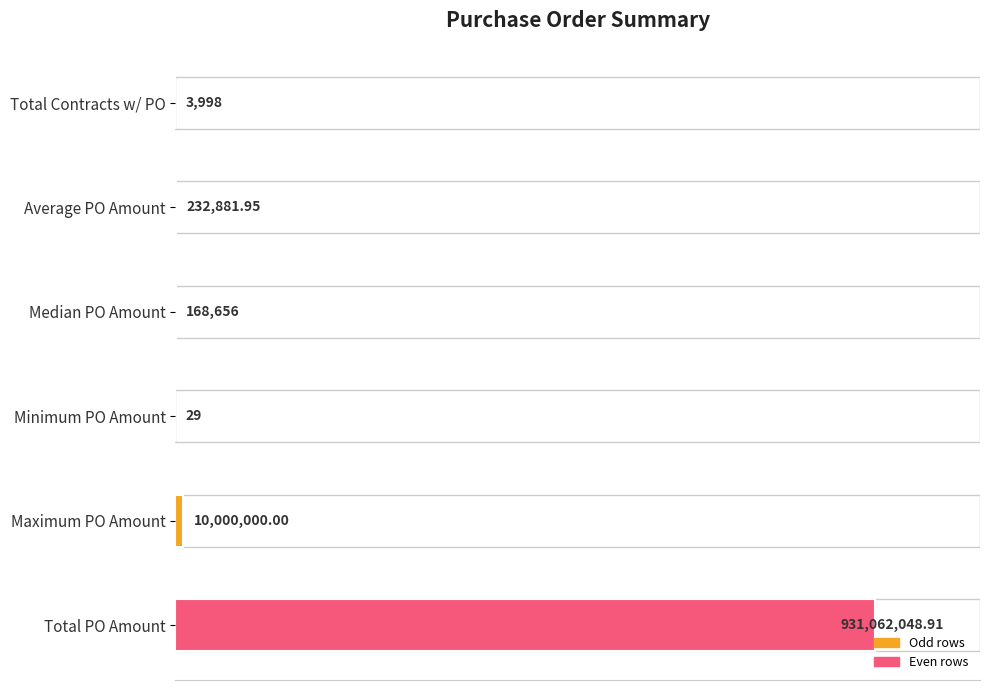

Are the bars horizontal?

Yes